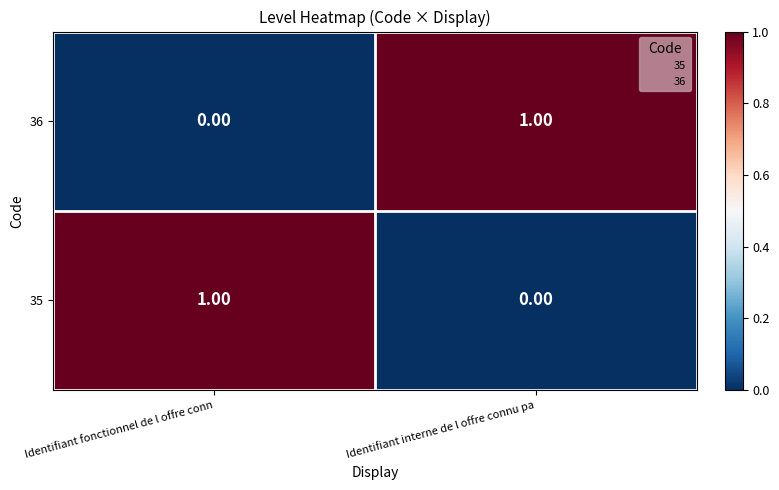

Is the value of 36 at Identifiant interne de l offre connu pa greater than the value of 35 at Identifiant interne de l offre connu pa?

Yes